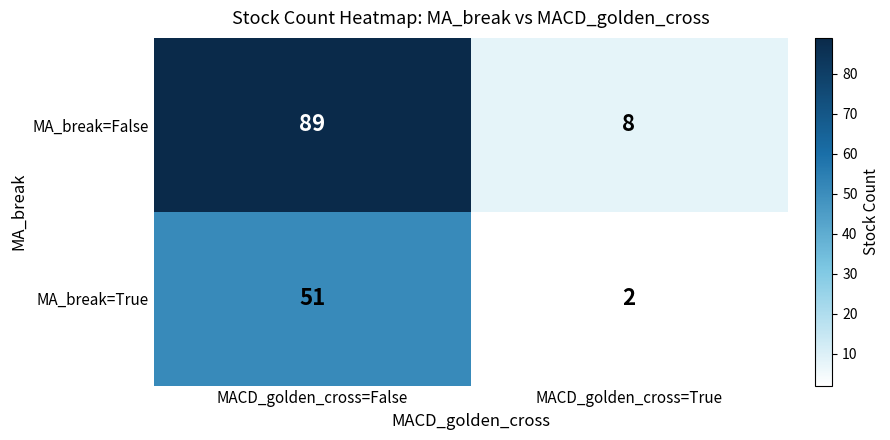

True or false: MA_break=True has a value of 2 at MACD_golden_cross=True.

True